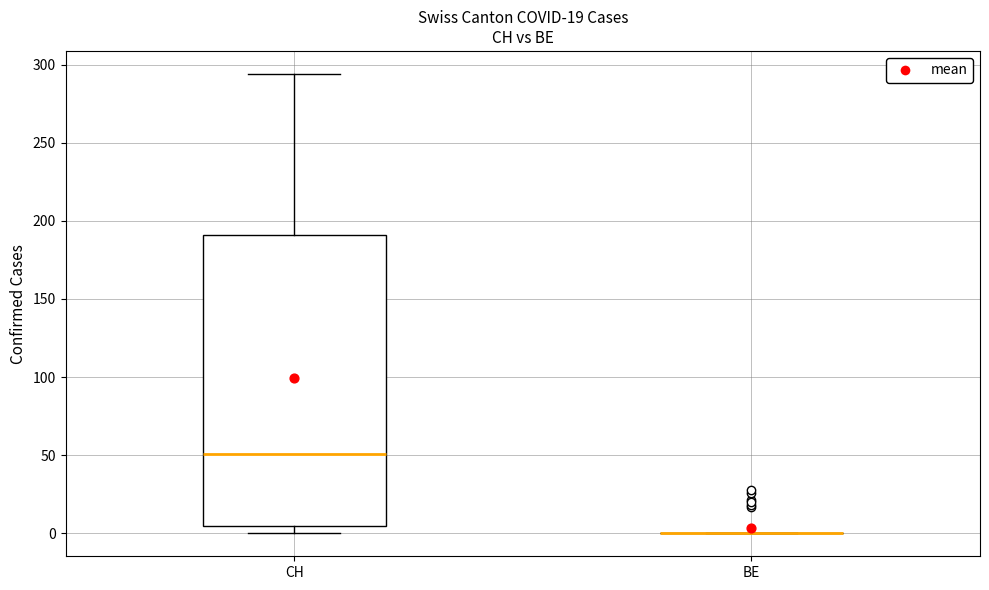

Comparing the boxes themselves (not the whiskers), which one is the tallest?

CH